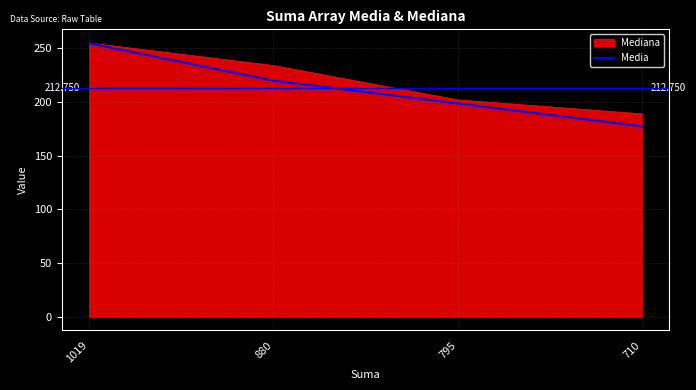

Which label corresponds to the smallest value in the chart?

710